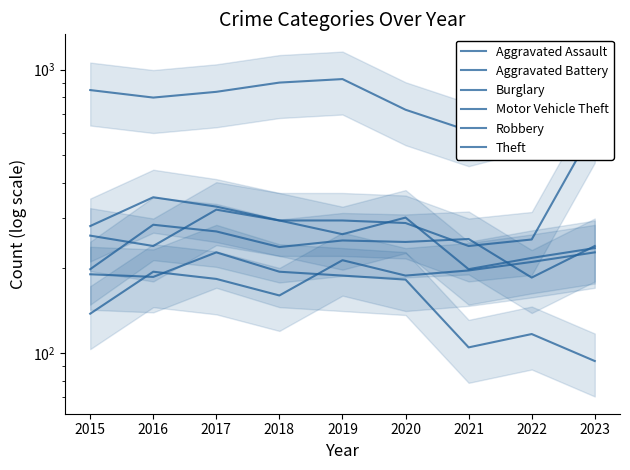

How many lines are shown in the chart?

6